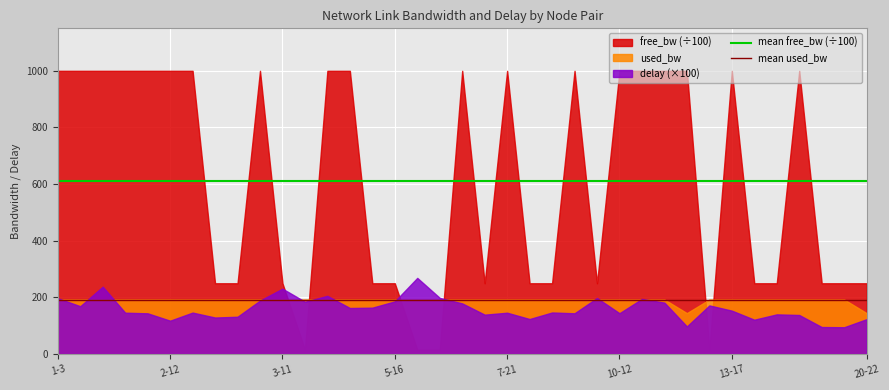

At which category is the sum across all series the highest?

1-3